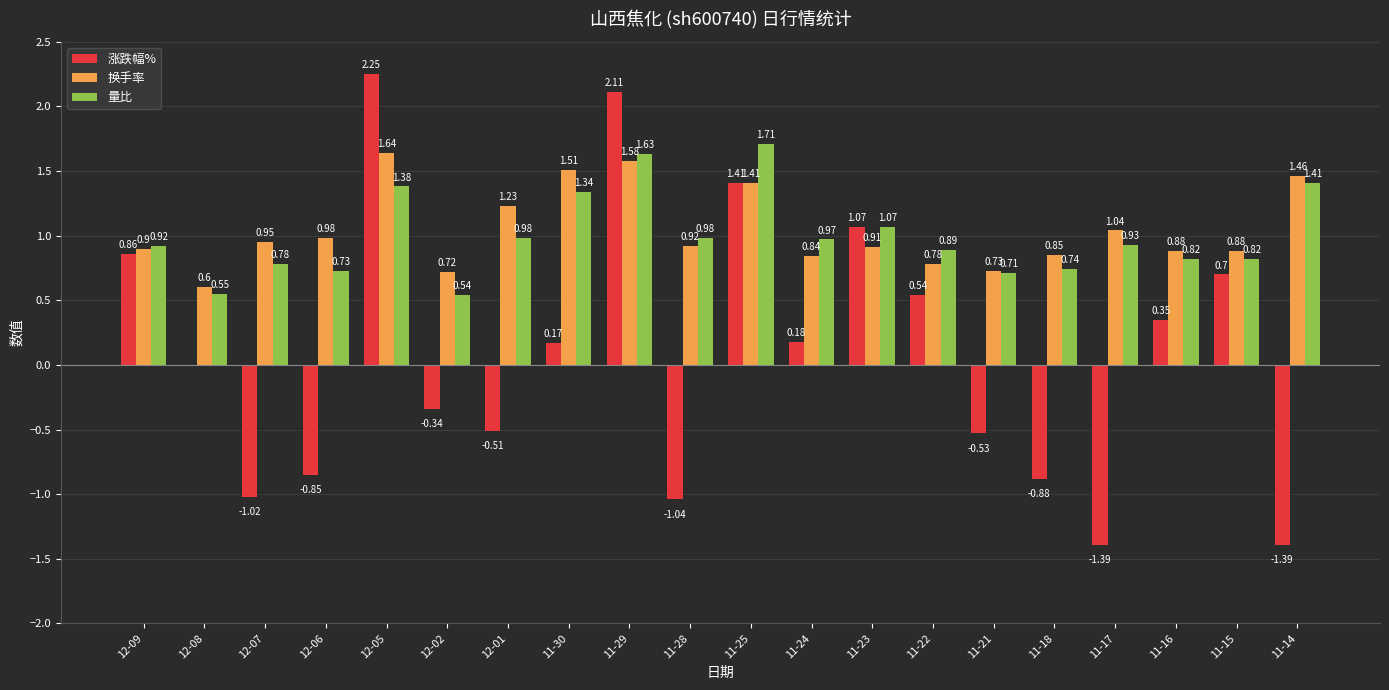

What is the sum of all 量比 values?

19.9